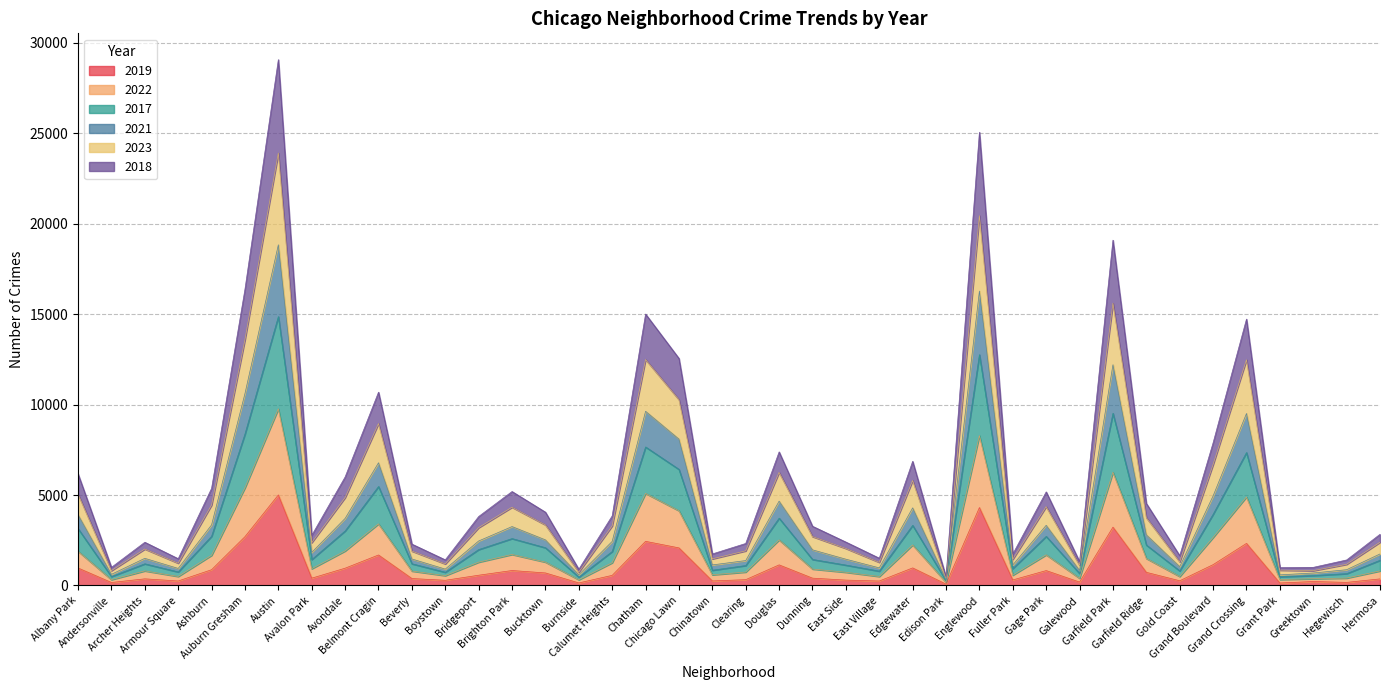

True or false: 2023 and 2021 intersect in this chart.

False